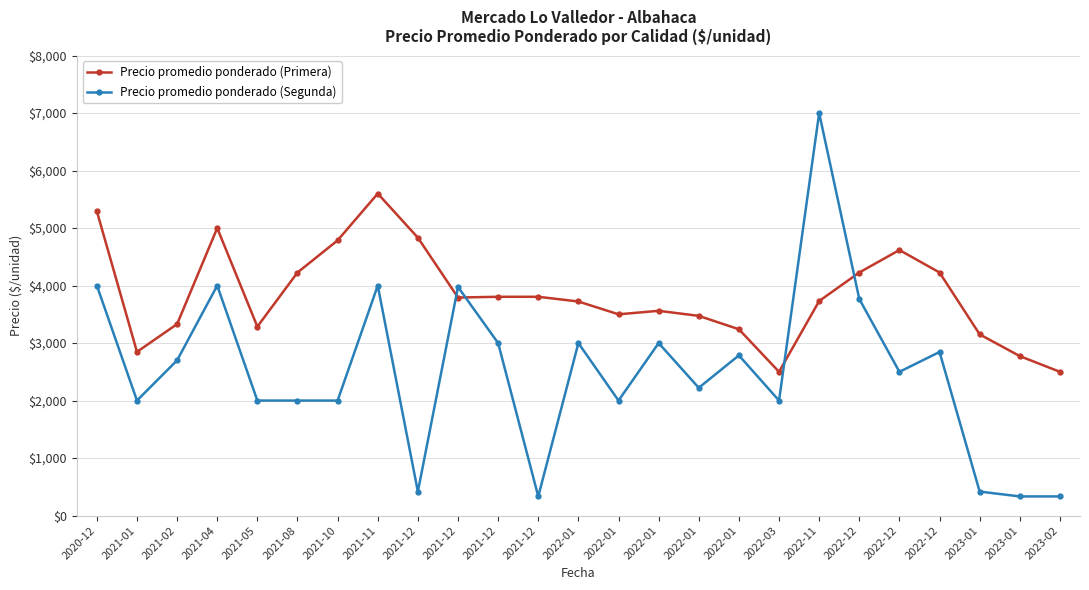

Count the number of categories in the chart.

25